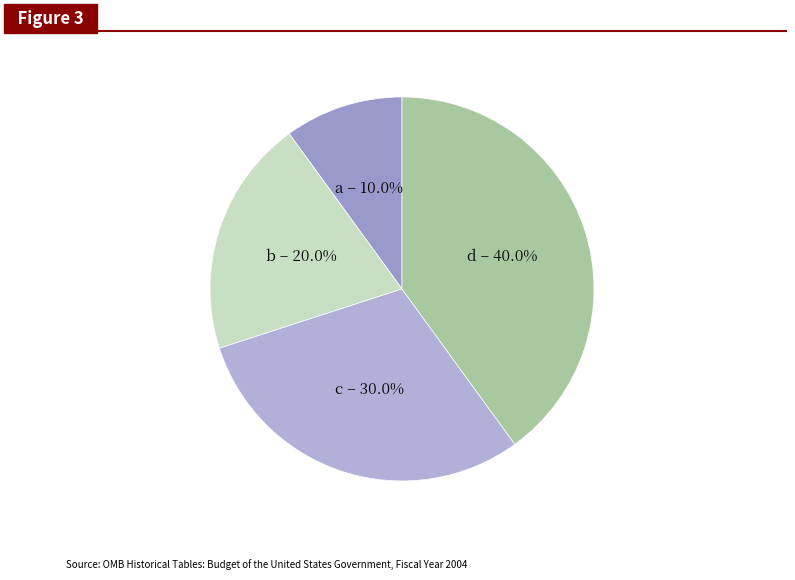

To the nearest percent, what is the difference between the b and a slice percentages?

10%